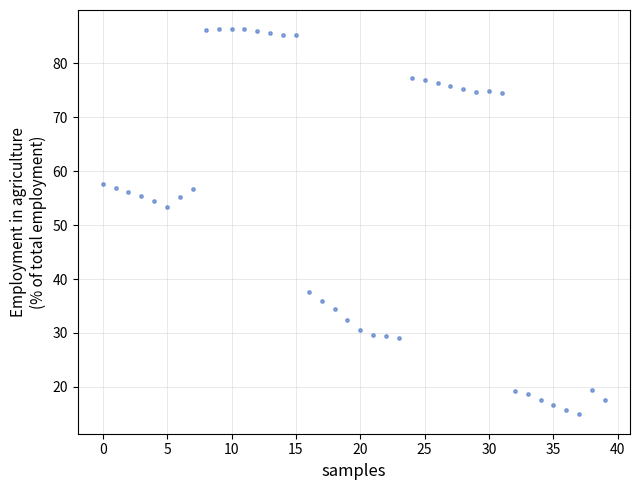

What Y value in the scatter plot is closest to 50?

53.4